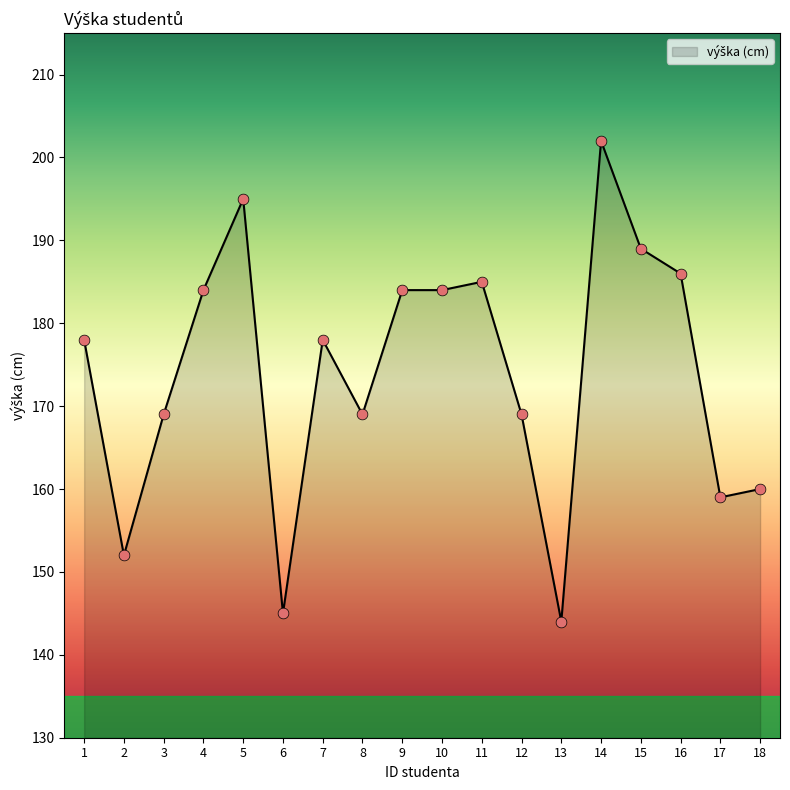

What is the change in value from 11 to 17?

-26